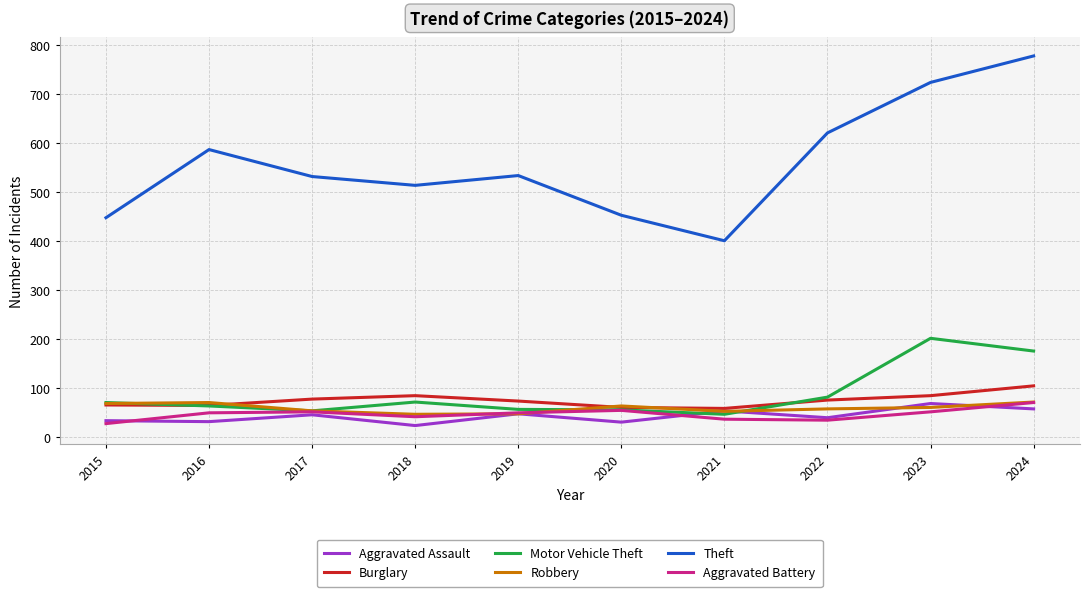

What is the total value across all series at 2020?

714